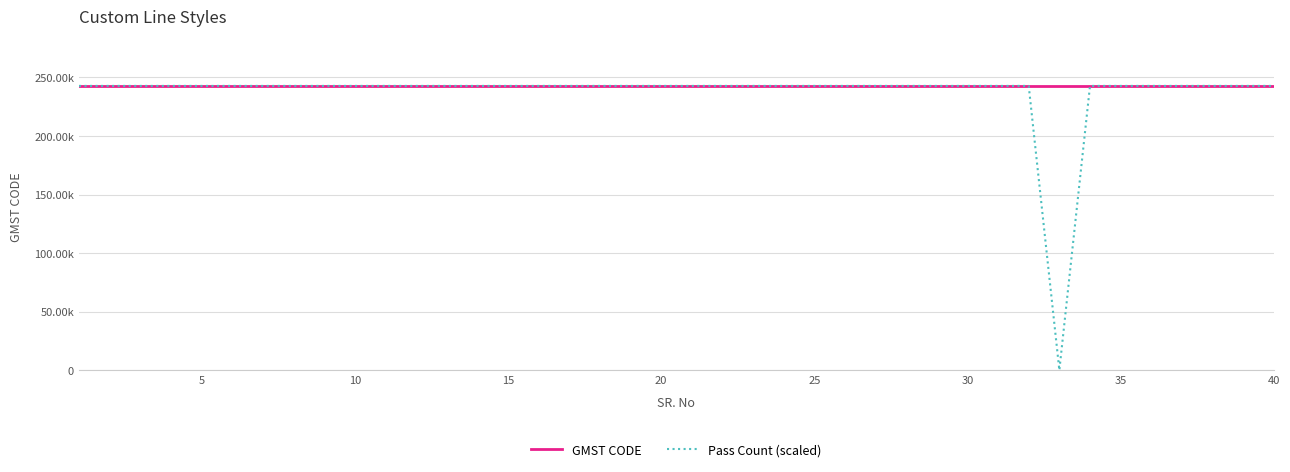

Is this an area chart (filled region under the line)?

No